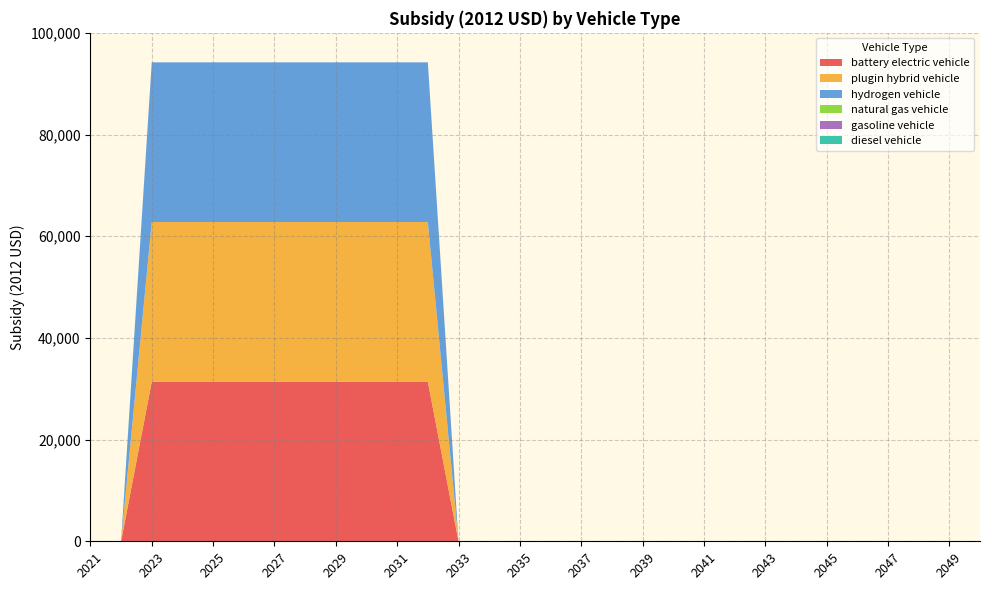

Reading left to right, transcribe all the data shown in this chart.

battery electric vehicle: 2021=0	2022=0	2023=31400	2024=31400	2025=31400	2026=31400	2027=31400	2028=31400	2029=31400	2030=31400	2031=31400	2032=31400	2033=0	2034=0	2035=0	2036=0	2037=0	2038=0	2039=0	2040=0	2041=0	2042=0	2043=0	2044=0	2045=0	2046=0	2047=0	2048=0	2049=0	2050=0
plugin hybrid vehicle: 2021=0	2022=0	2023=31400	2024=31400	2025=31400	2026=31400	2027=31400	2028=31400	2029=31400	2030=31400	2031=31400	2032=31400	2033=0	2034=0	2035=0	2036=0	2037=0	2038=0	2039=0	2040=0	2041=0	2042=0	2043=0	2044=0	2045=0	2046=0	2047=0	2048=0	2049=0	2050=0
hydrogen vehicle: 2021=0	2022=0	2023=31400	2024=31400	2025=31400	2026=31400	2027=31400	2028=31400	2029=31400	2030=31400	2031=31400	2032=31400	2033=0	2034=0	2035=0	2036=0	2037=0	2038=0	2039=0	2040=0	2041=0	2042=0	2043=0	2044=0	2045=0	2046=0	2047=0	2048=0	2049=0	2050=0
natural gas vehicle: 2021=0	2022=0	2023=0	2024=0	2025=0	2026=0	2027=0	2028=0	2029=0	2030=0	2031=0	2032=0	2033=0	2034=0	2035=0	2036=0	2037=0	2038=0	2039=0	2040=0	2041=0	2042=0	2043=0	2044=0	2045=0	2046=0	2047=0	2048=0	2049=0	2050=0
gasoline vehicle: 2021=0	2022=0	2023=0	2024=0	2025=0	2026=0	2027=0	2028=0	2029=0	2030=0	2031=0	2032=0	2033=0	2034=0	2035=0	2036=0	2037=0	2038=0	2039=0	2040=0	2041=0	2042=0	2043=0	2044=0	2045=0	2046=0	2047=0	2048=0	2049=0	2050=0
diesel vehicle: 2021=0	2022=0	2023=0	2024=0	2025=0	2026=0	2027=0	2028=0	2029=0	2030=0	2031=0	2032=0	2033=0	2034=0	2035=0	2036=0	2037=0	2038=0	2039=0	2040=0	2041=0	2042=0	2043=0	2044=0	2045=0	2046=0	2047=0	2048=0	2049=0	2050=0